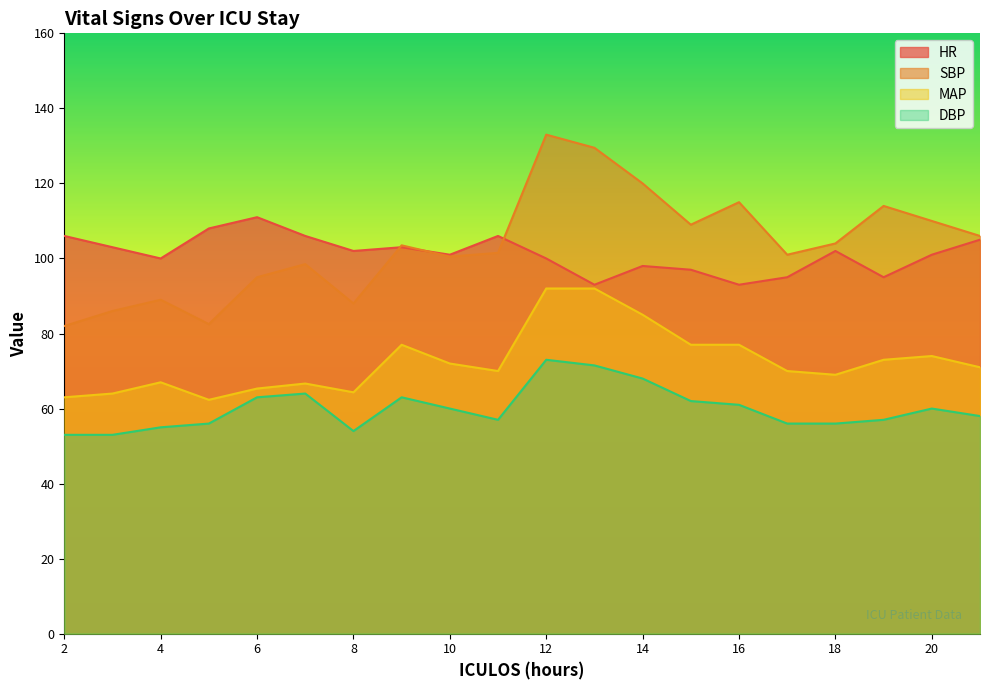

Between 14 and 16, which series saw the biggest shift?

MAP